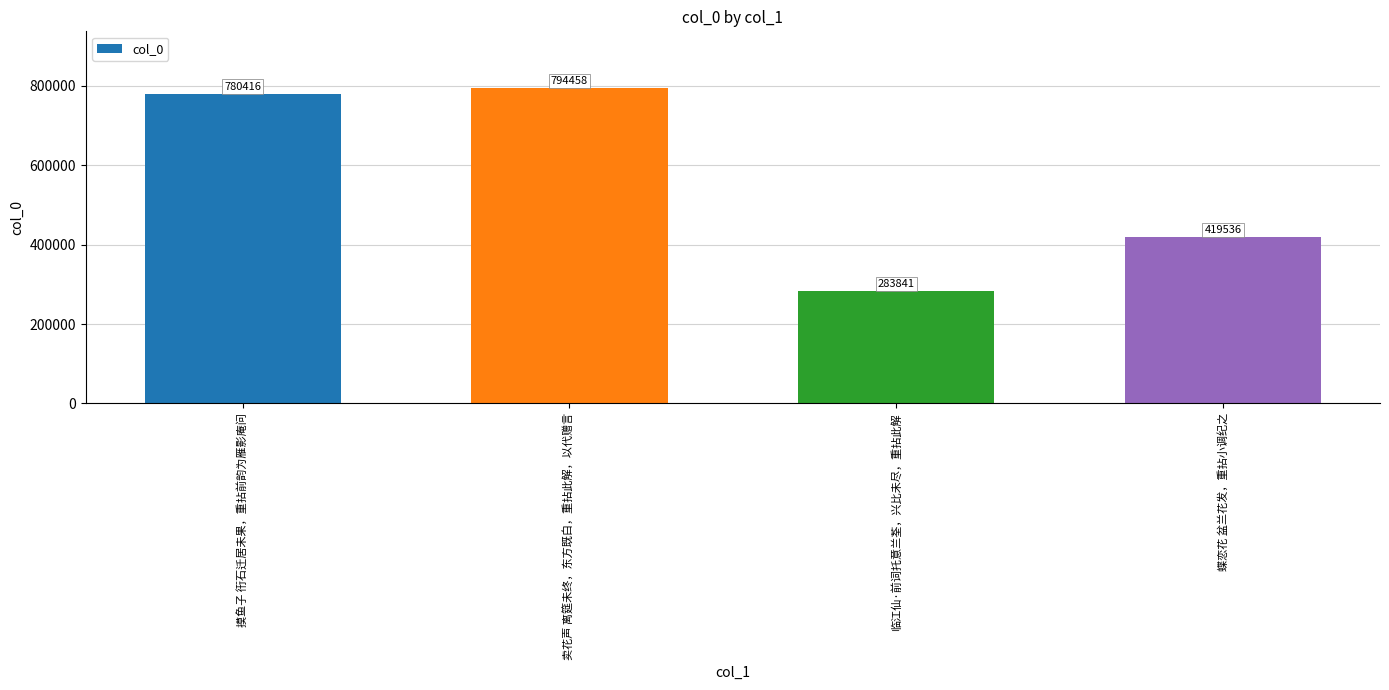

What position from the right is 摸鱼子 衎石迁居未果，重拈前韵为雁影庵问?

4